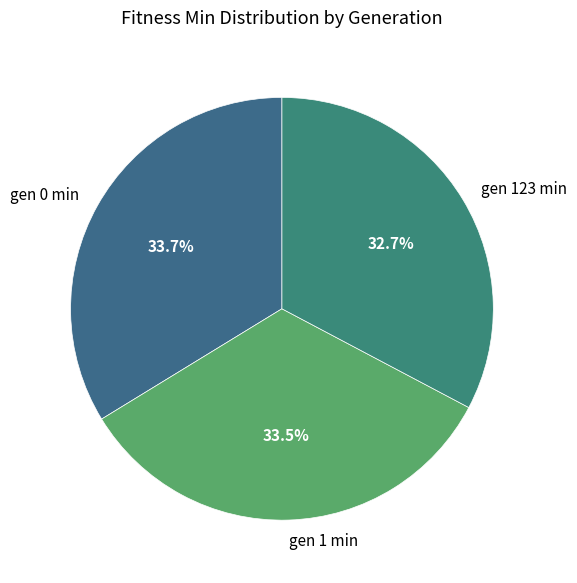

What is the total percentage of gen 1 min and gen 123 min?

66.3%